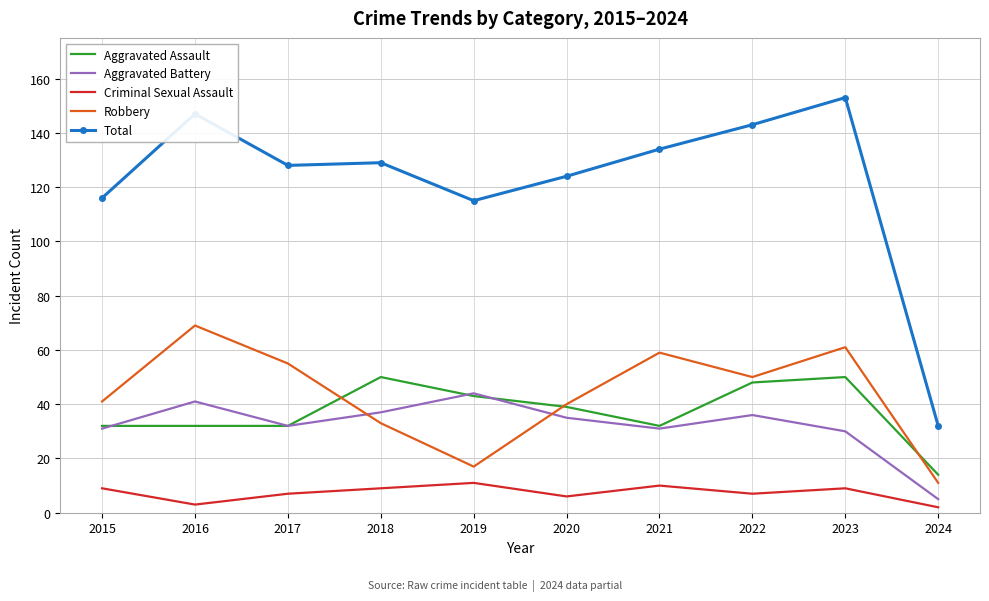

What is the total value across all series at 2022?

284